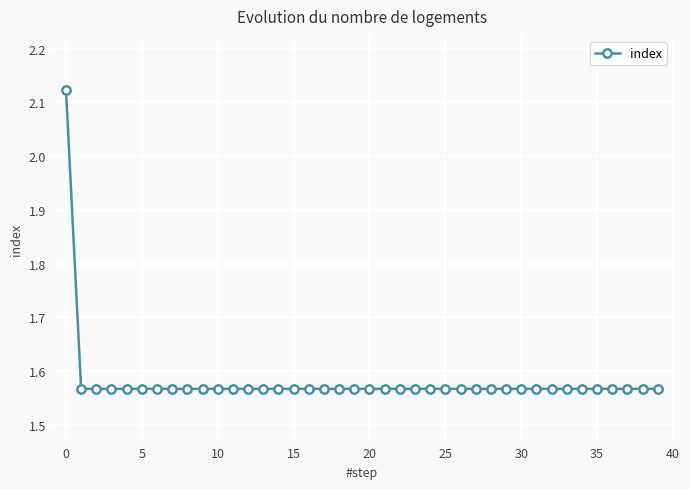

What is the sum of all values?

63.2